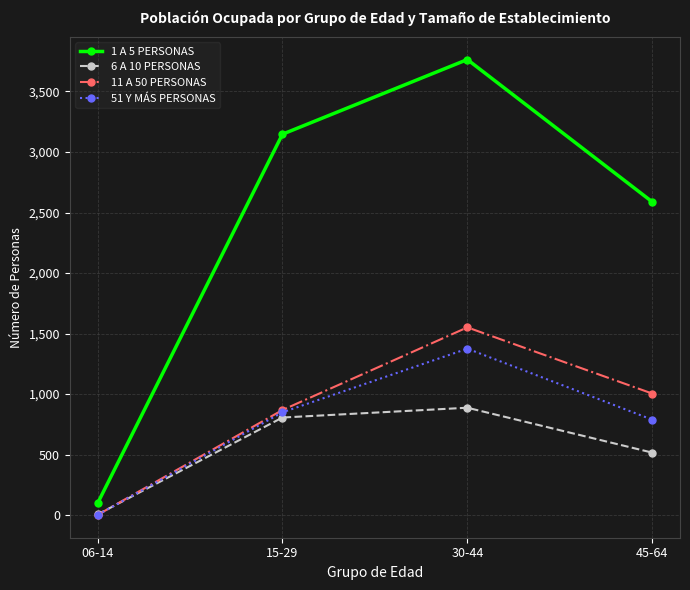

Between 30-44 and 45-64, which series saw the biggest shift?

1 A 5 PERSONAS